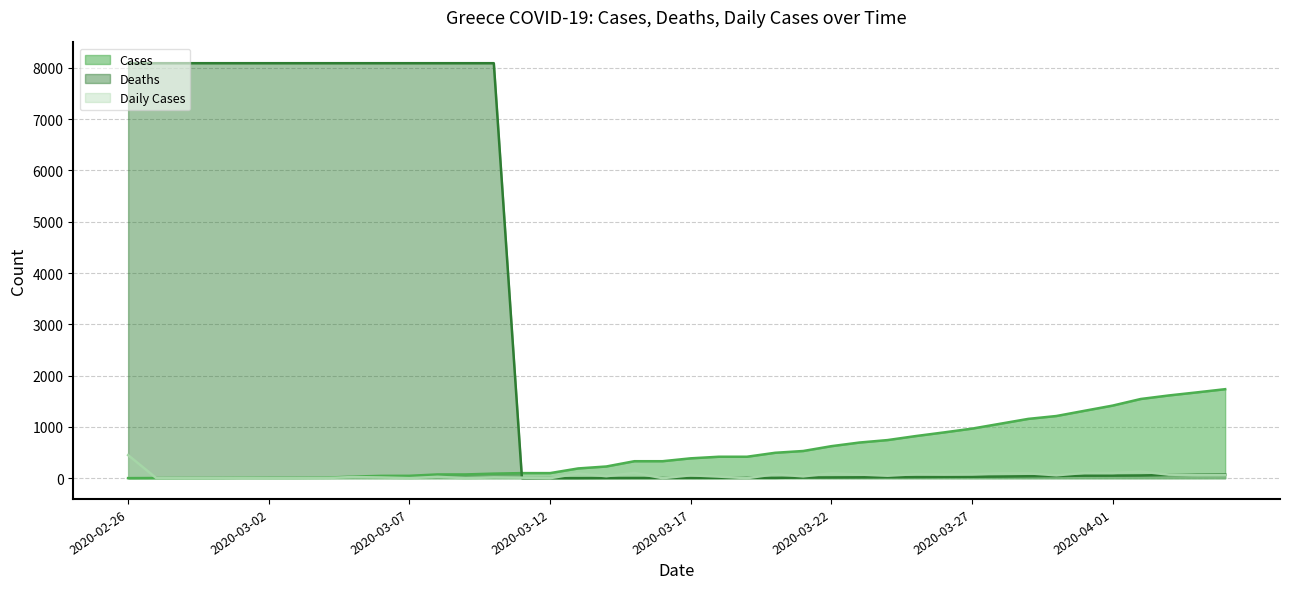

What are all the series names shown in the legend?

Cases, Deaths, Daily Cases